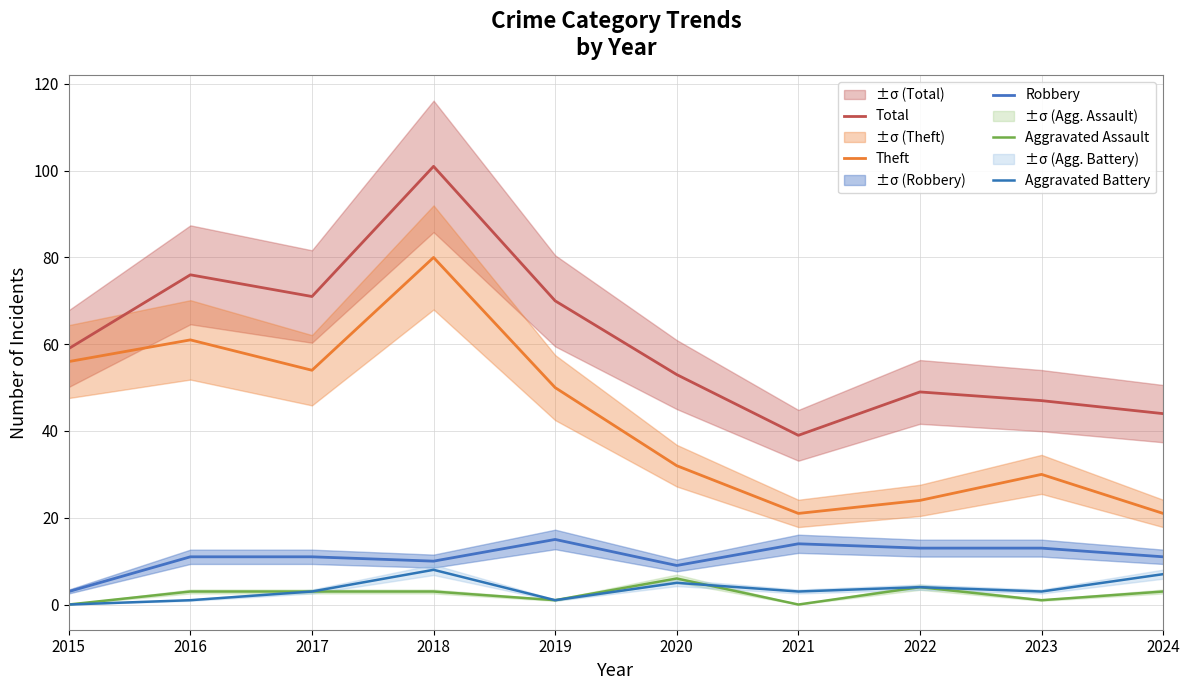

Where is the first local maximum for Robbery?

2019